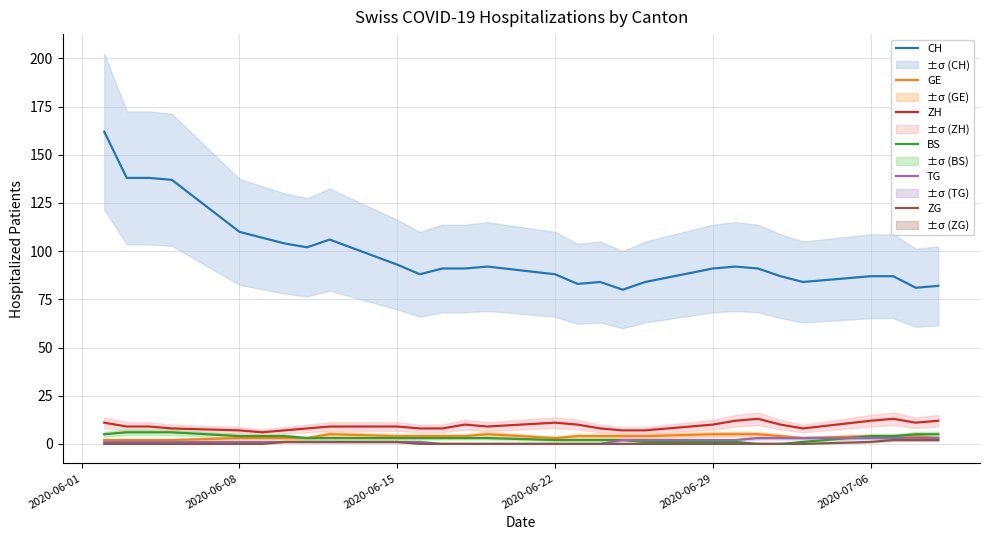

How many distinct data groups are displayed?

6